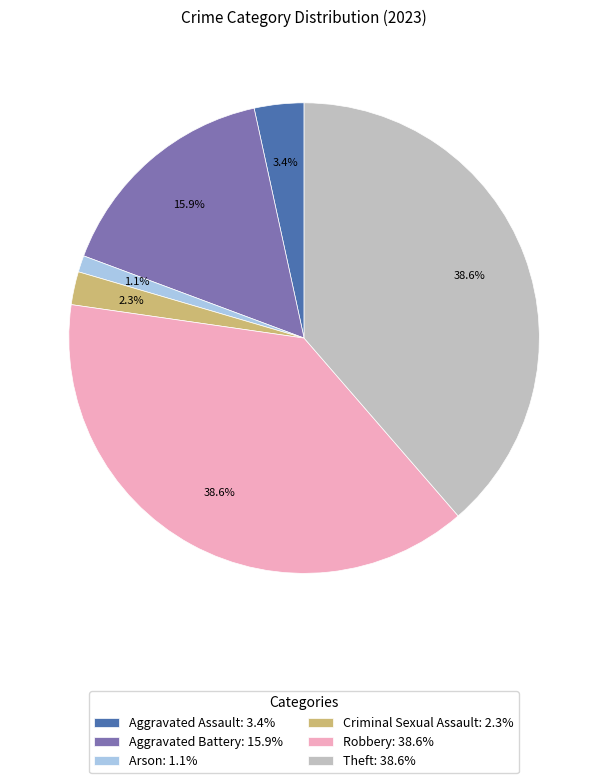

True or false: Robbery accounts for 39% of the total.

True